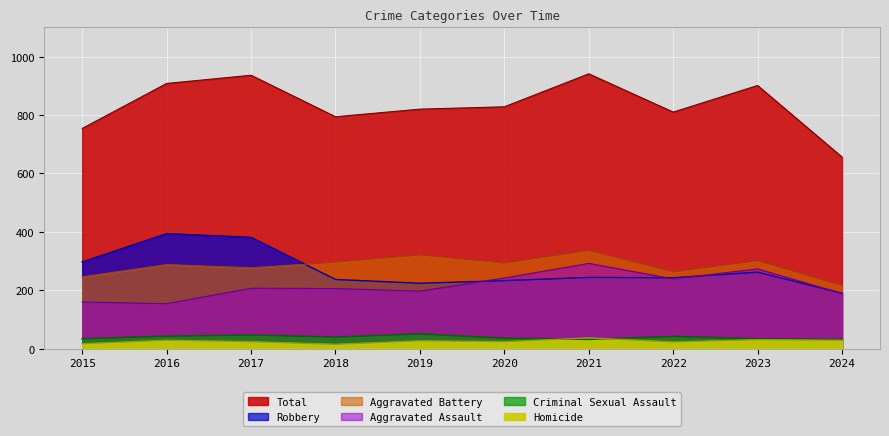

What is the value of the Criminal Sexual Assault point at the 5th from the left?

51